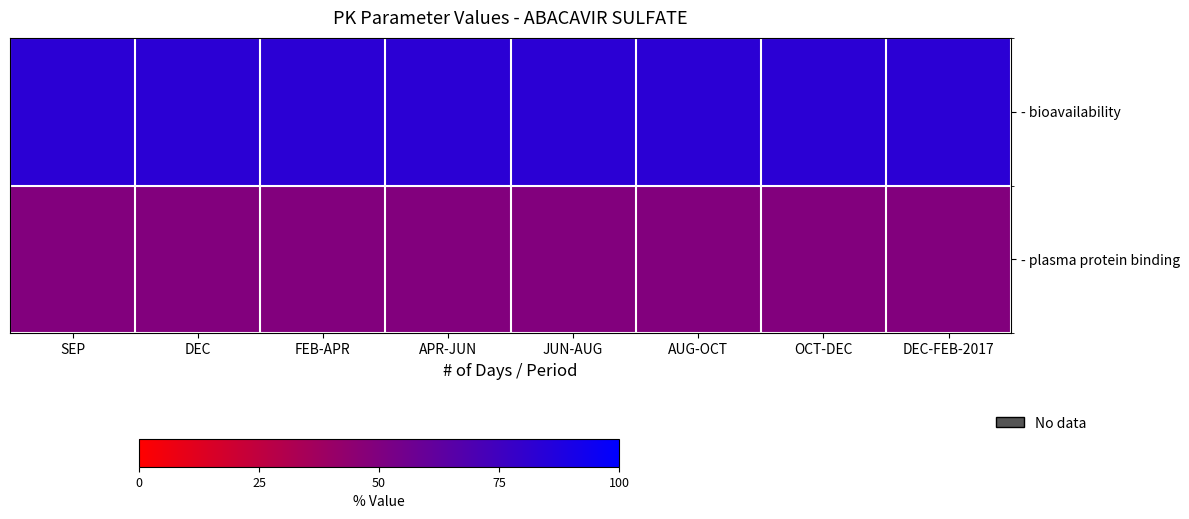

How many series are shown in this chart?

2